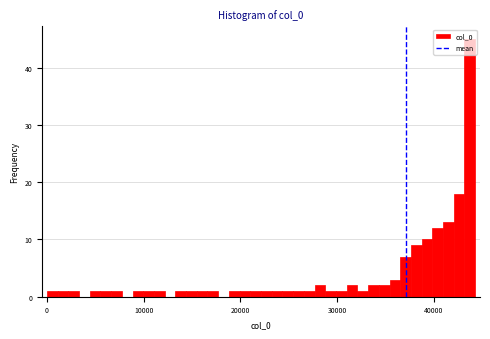

Read against the x-axis, roughly where is the centre of the tallest bar?

44000